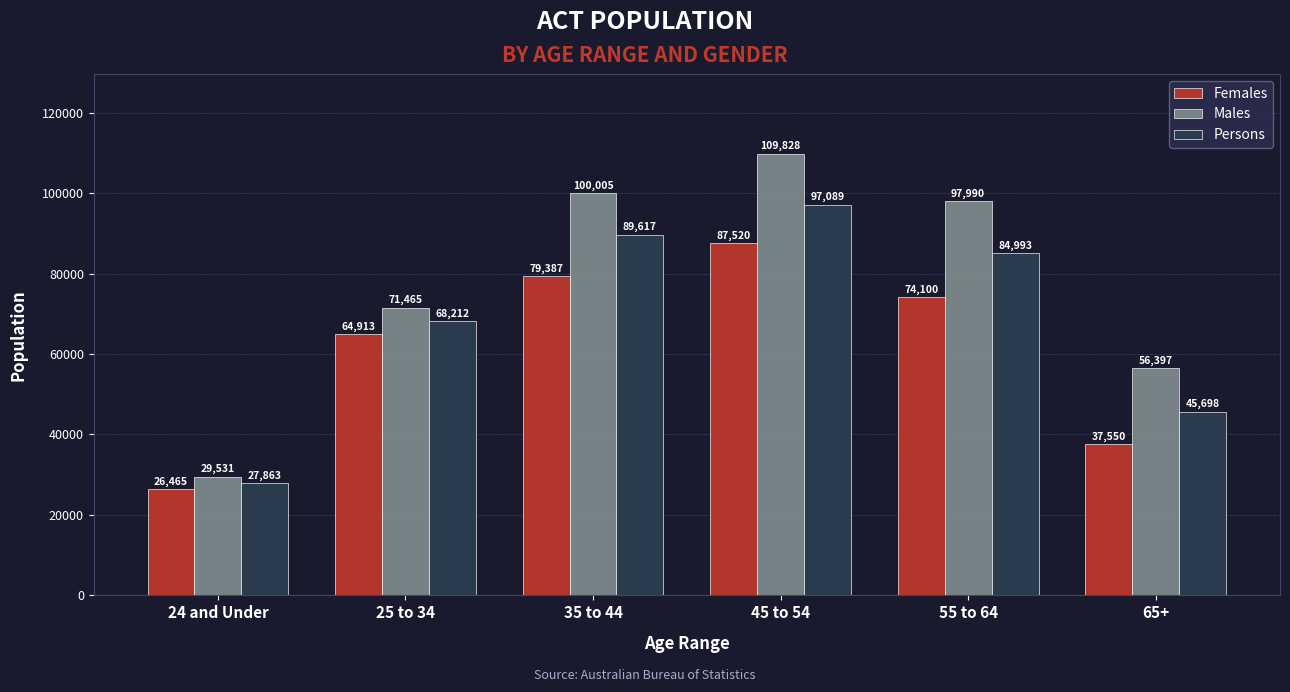

How many groups of bars are there?

6